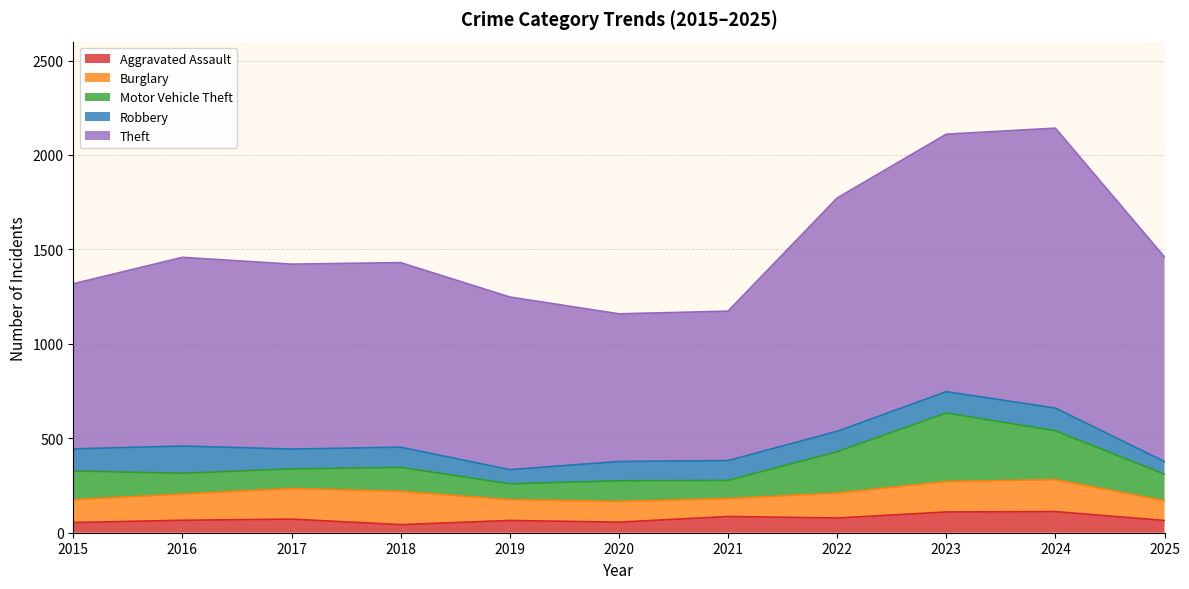

What is the minimum value for Aggravated Assault?

43